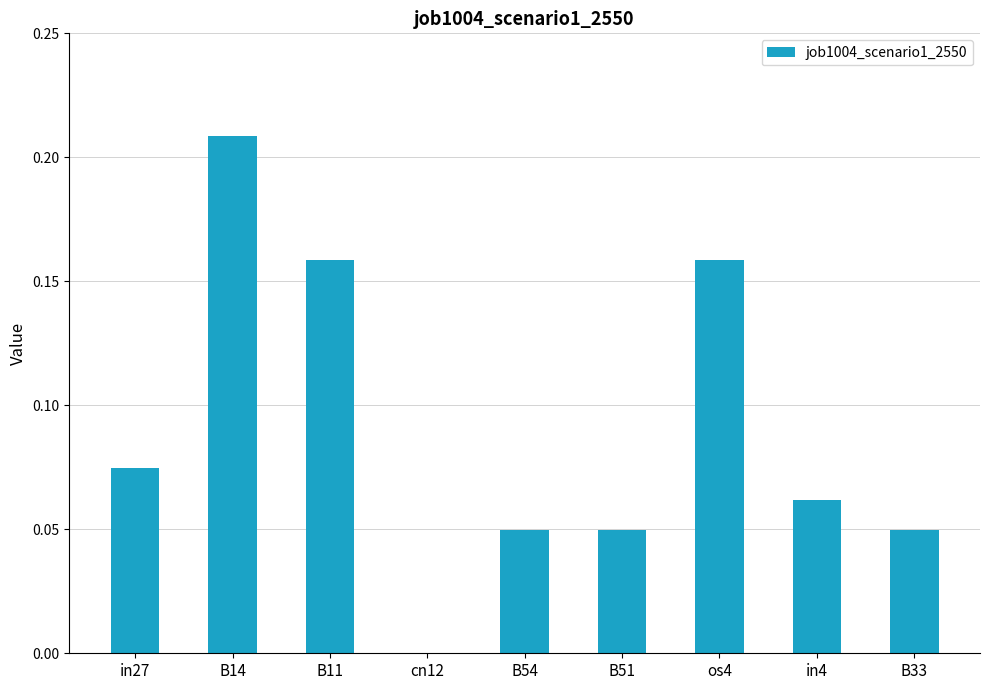

Are the bars grouped side by side (vs. stacked)?

No